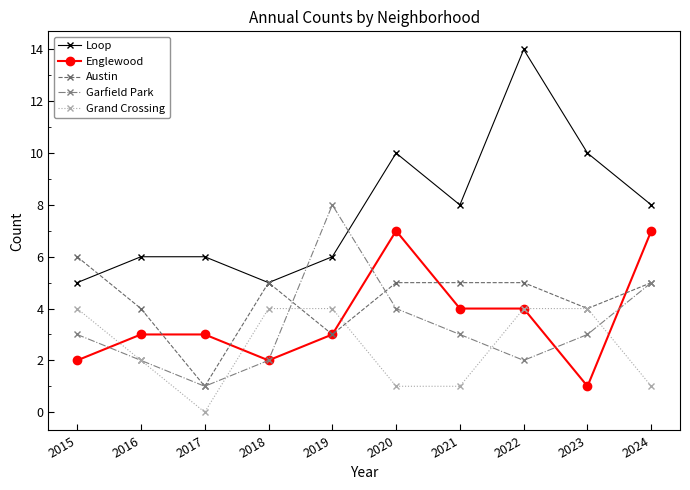

Where is the first local minimum for Grand Crossing?

2017